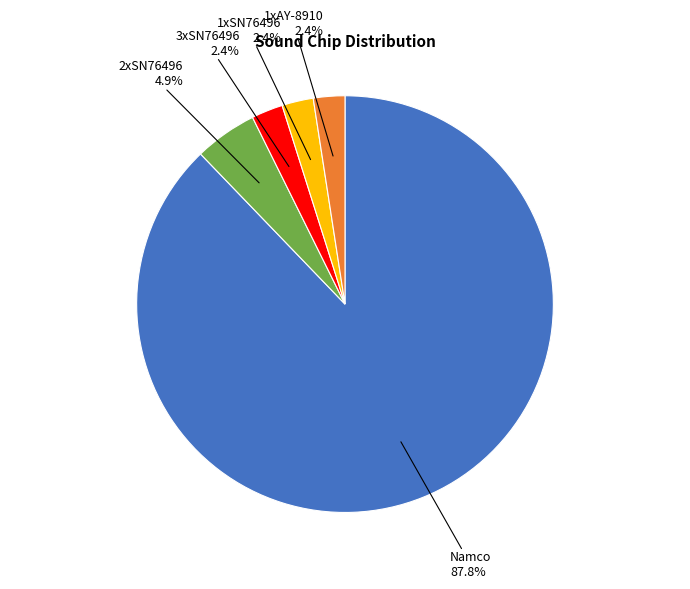

Which category has the biggest portion of the pie?

Namco